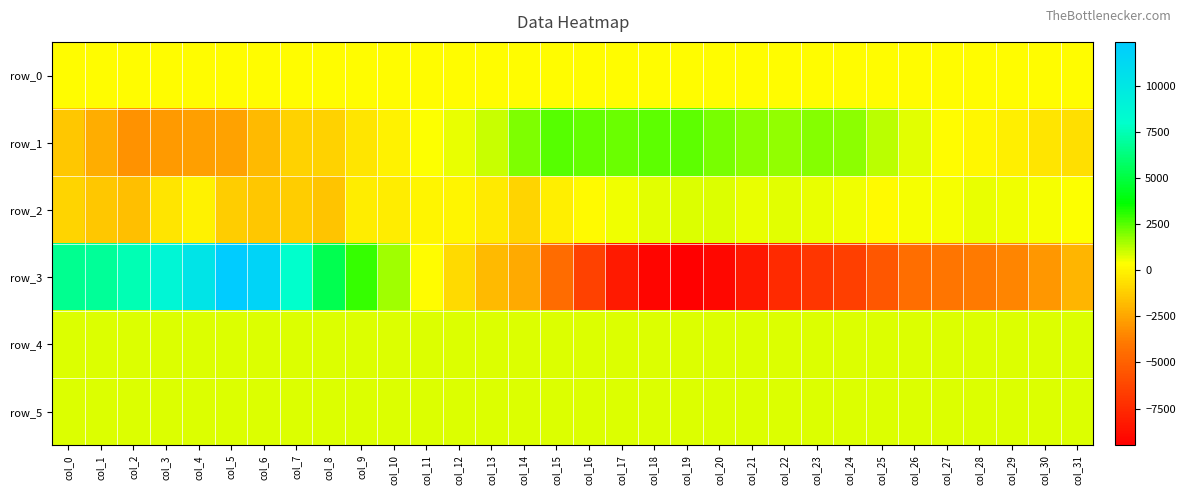

What is the difference between the maximum and minimum values in the row_4 series?

20.0